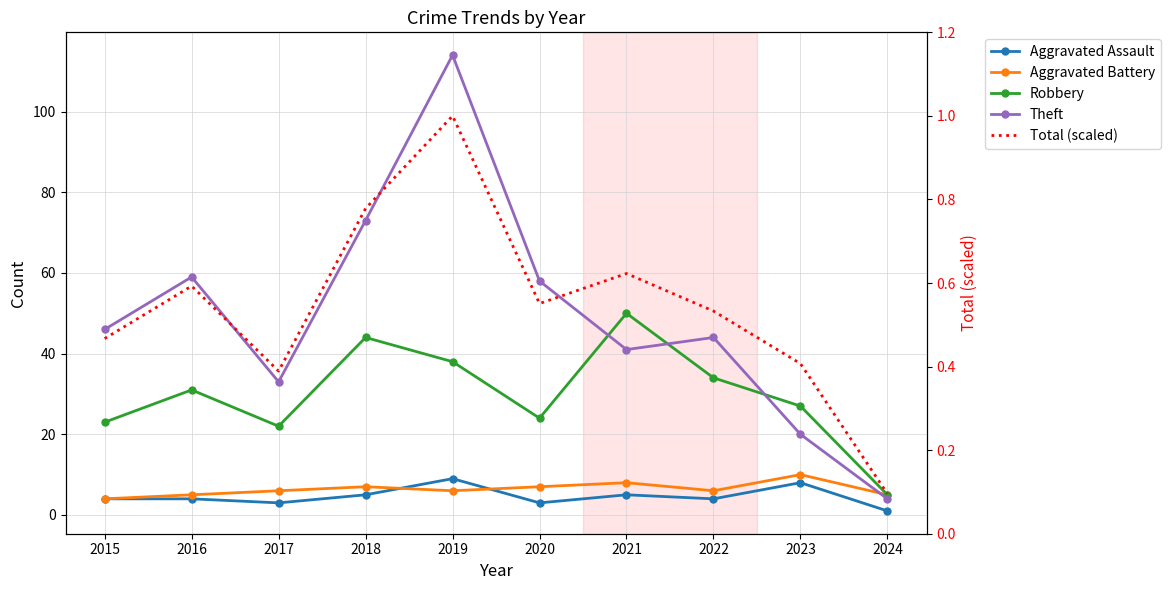

Reading left to right, what are all the values shown in this chart?

Aggravated Assault: 2015=4.0	2016=4.0	2017=3.0	2018=5.0	2019=9.0	2020=3.0	2021=5.0	2022=4.0	2023=8.0	2024=1.0
Aggravated Battery: 2015=4.0	2016=5.0	2017=6.0	2018=7.0	2019=6.0	2020=7.0	2021=8.0	2022=6.0	2023=10.0	2024=5.0
Robbery: 2015=23.0	2016=31.0	2017=22.0	2018=44.0	2019=38.0	2020=24.0	2021=50.0	2022=34.0	2023=27.0	2024=5.0
Theft: 2015=46.0	2016=59.0	2017=33.0	2018=73.0	2019=114.0	2020=58.0	2021=41.0	2022=44.0	2023=20.0	2024=4.0
Total (scaled): 2015=0.5	2016=0.6	2017=0.4	2018=0.8	2019=1.0	2020=0.6	2021=0.6	2022=0.5	2023=0.4	2024=0.1